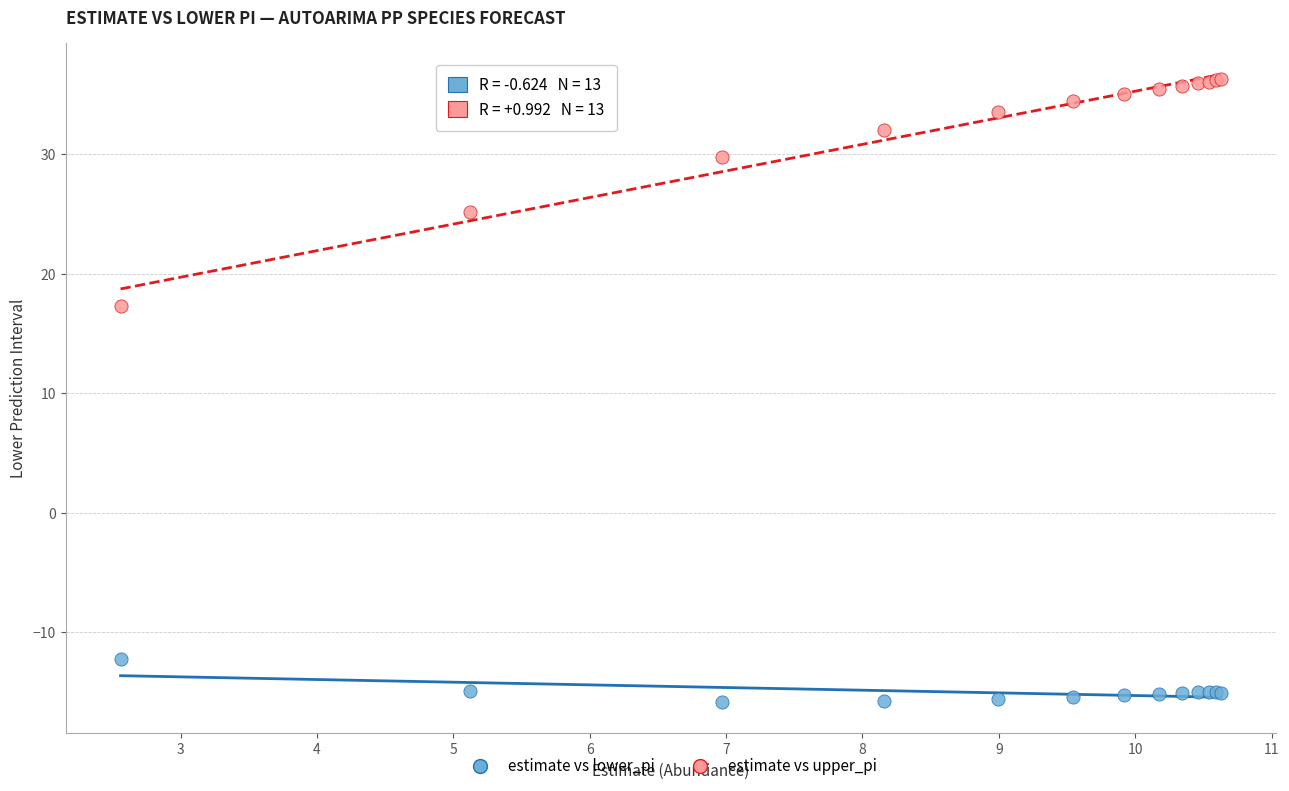

What are all the series names shown in the legend?

estimate vs lower_pi, estimate vs upper_pi